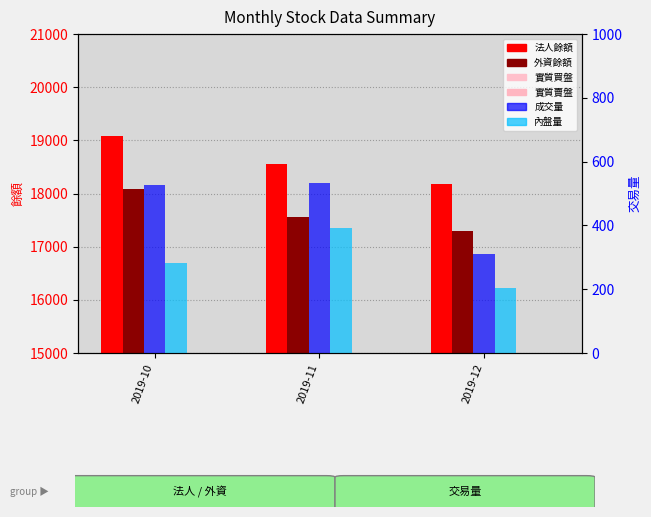

Between 2019-10 and 2019-12, which is larger?

2019-10